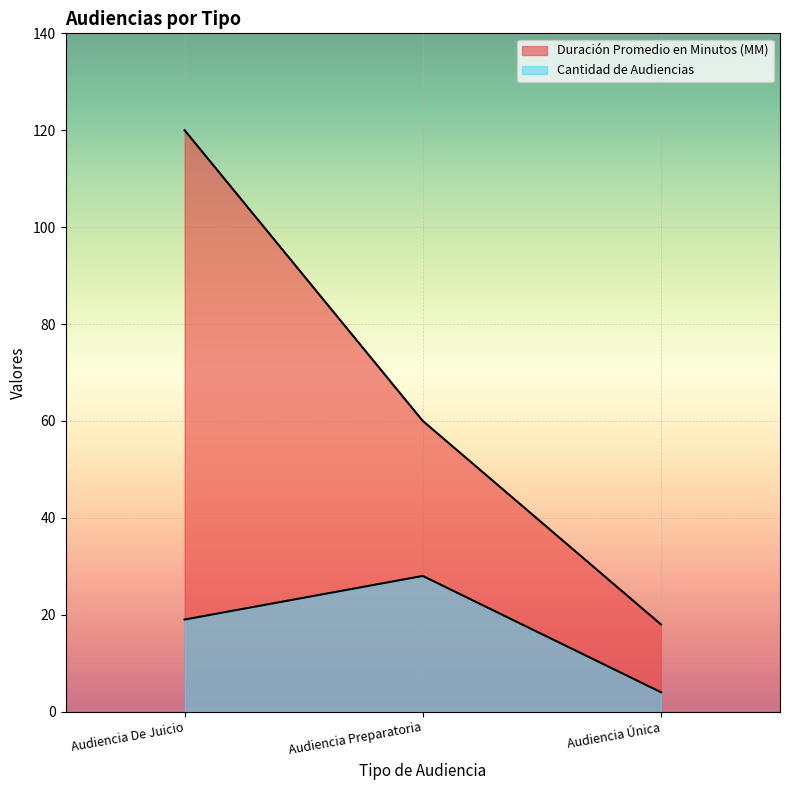

Rank the series by their maximum value, from highest to lowest.

Duración Promedio en Minutos (MM), Cantidad de Audiencias